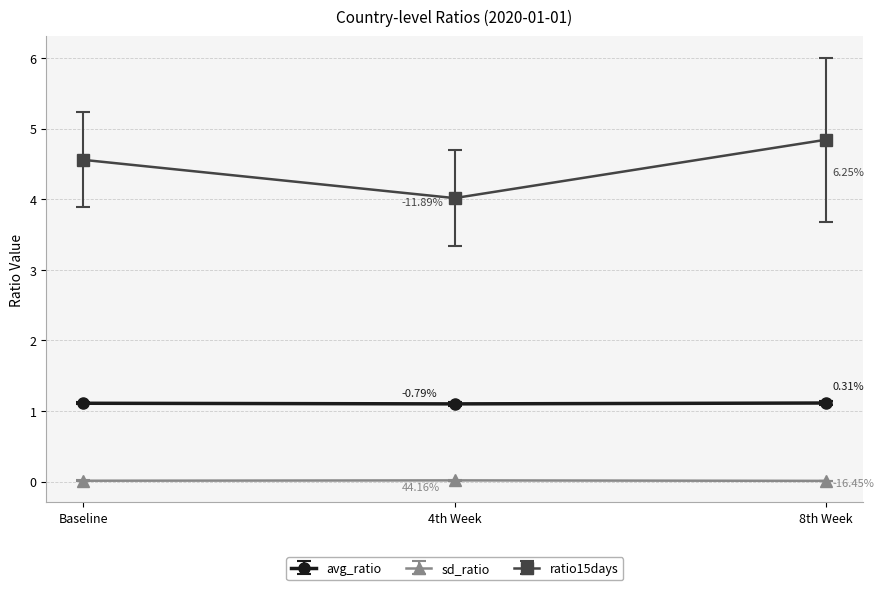

How many categories are shown in the chart?

3